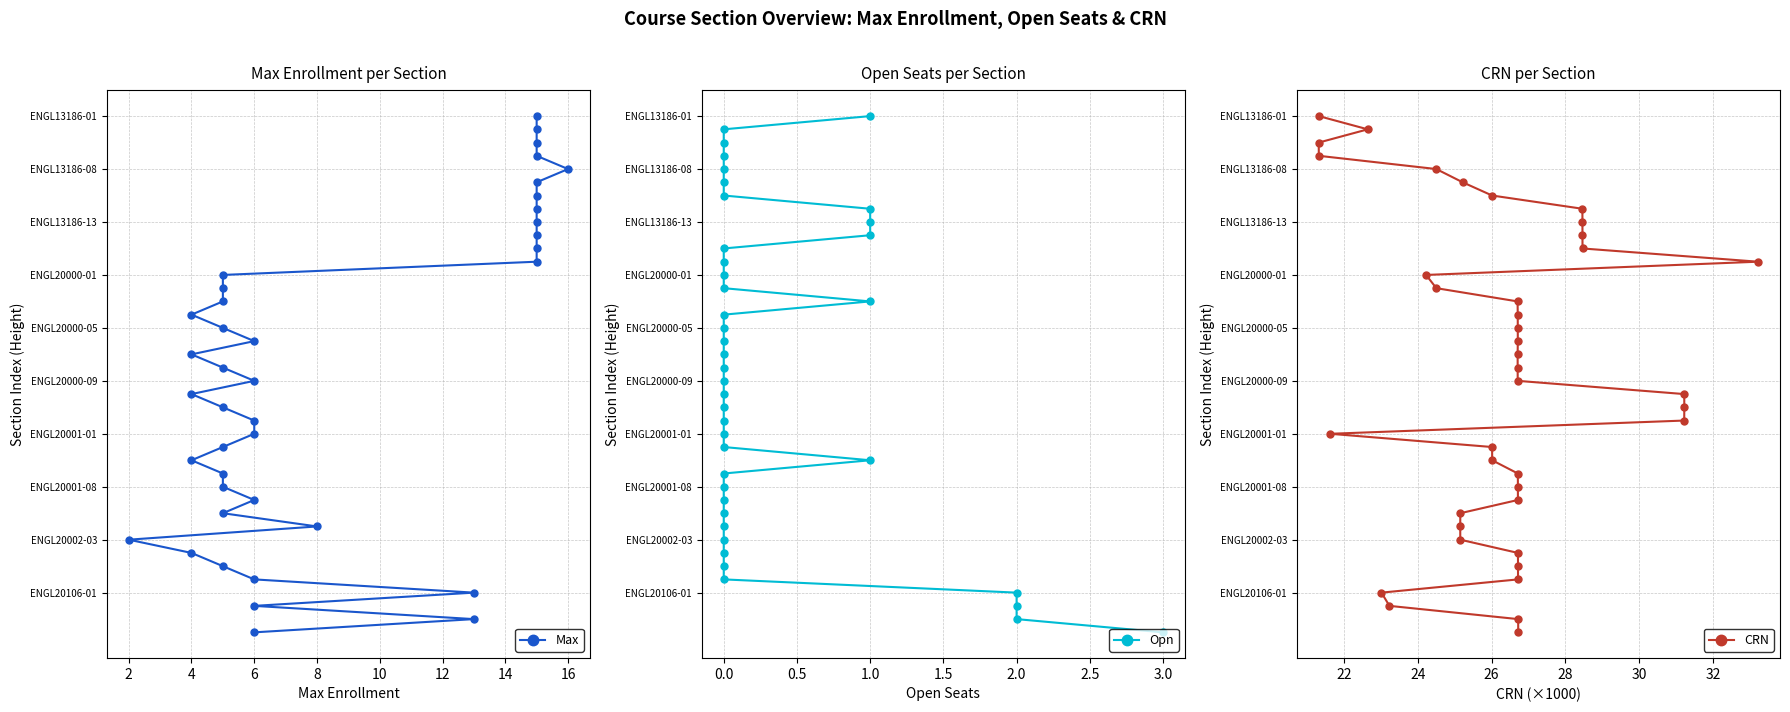

How many data points in Opn are less than 20?

20